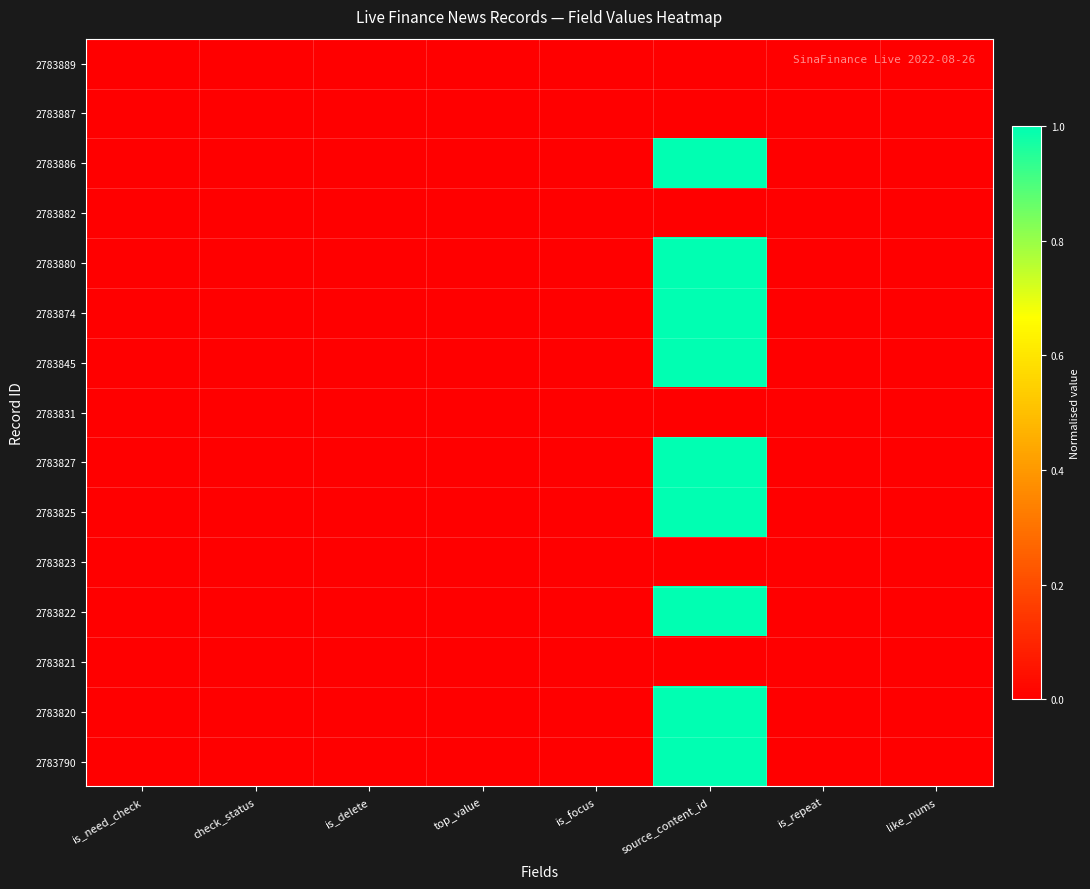

Reading right to left, list all the values displayed in this chart.

2783889: like_nums=0.0	is_repeat=0.0	source_content_id=0.0	is_focus=0.0	top_value=0.0	is_delete=0.0	check_status=0.0	is_need_check=0.0
2783887: like_nums=0.0	is_repeat=0.0	source_content_id=0.0	is_focus=0.0	top_value=0.0	is_delete=0.0	check_status=0.0	is_need_check=0.0
2783886: like_nums=0.0	is_repeat=0.0	source_content_id=1.0	is_focus=0.0	top_value=0.0	is_delete=0.0	check_status=0.0	is_need_check=0.0
2783882: like_nums=0.0	is_repeat=0.0	source_content_id=0.0	is_focus=0.0	top_value=0.0	is_delete=0.0	check_status=0.0	is_need_check=0.0
2783880: like_nums=0.0	is_repeat=0.0	source_content_id=1.0	is_focus=0.0	top_value=0.0	is_delete=0.0	check_status=0.0	is_need_check=0.0
2783874: like_nums=0.0	is_repeat=0.0	source_content_id=1.0	is_focus=0.0	top_value=0.0	is_delete=0.0	check_status=0.0	is_need_check=0.0
2783845: like_nums=0.0	is_repeat=0.0	source_content_id=1.0	is_focus=0.0	top_value=0.0	is_delete=0.0	check_status=0.0	is_need_check=0.0
2783831: like_nums=0.0	is_repeat=0.0	source_content_id=0.0	is_focus=0.0	top_value=0.0	is_delete=0.0	check_status=0.0	is_need_check=0.0
2783827: like_nums=0.0	is_repeat=0.0	source_content_id=1.0	is_focus=0.0	top_value=0.0	is_delete=0.0	check_status=0.0	is_need_check=0.0
2783825: like_nums=0.0	is_repeat=0.0	source_content_id=1.0	is_focus=0.0	top_value=0.0	is_delete=0.0	check_status=0.0	is_need_check=0.0
2783823: like_nums=0.0	is_repeat=0.0	source_content_id=0.0	is_focus=0.0	top_value=0.0	is_delete=0.0	check_status=0.0	is_need_check=0.0
2783822: like_nums=0.0	is_repeat=0.0	source_content_id=1.0	is_focus=0.0	top_value=0.0	is_delete=0.0	check_status=0.0	is_need_check=0.0
2783821: like_nums=0.0	is_repeat=0.0	source_content_id=0.0	is_focus=0.0	top_value=0.0	is_delete=0.0	check_status=0.0	is_need_check=0.0
2783820: like_nums=0.0	is_repeat=0.0	source_content_id=1.0	is_focus=0.0	top_value=0.0	is_delete=0.0	check_status=0.0	is_need_check=0.0
2783790: like_nums=0.0	is_repeat=0.0	source_content_id=1.0	is_focus=0.0	top_value=0.0	is_delete=0.0	check_status=0.0	is_need_check=0.0